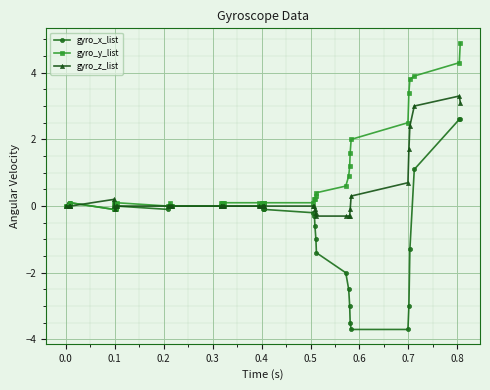

Which series has the widest spread of values?

gyro_x_list